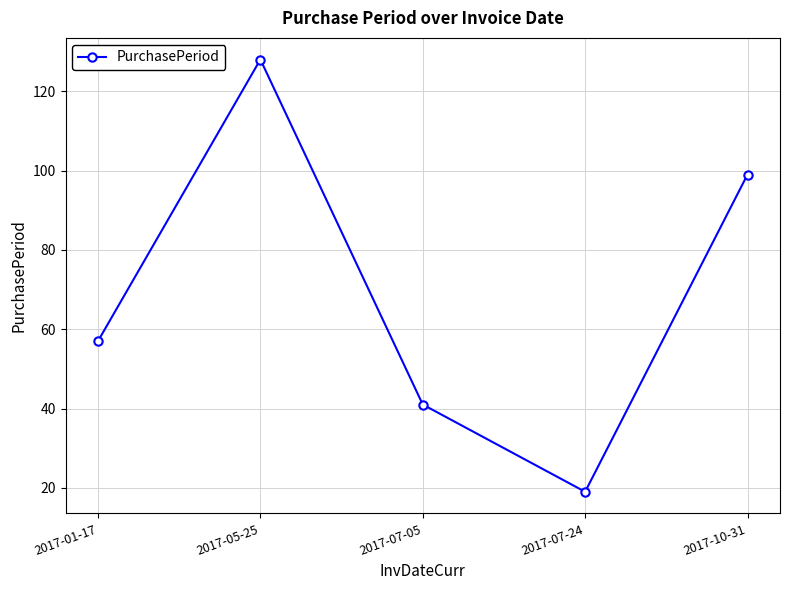

What is the difference between the maximum and minimum values?

109